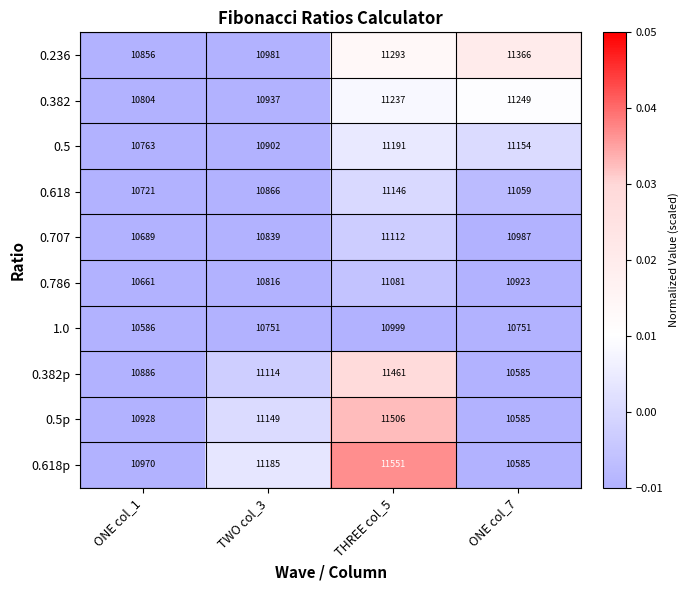

Which series has the largest total across all categories?

0.236